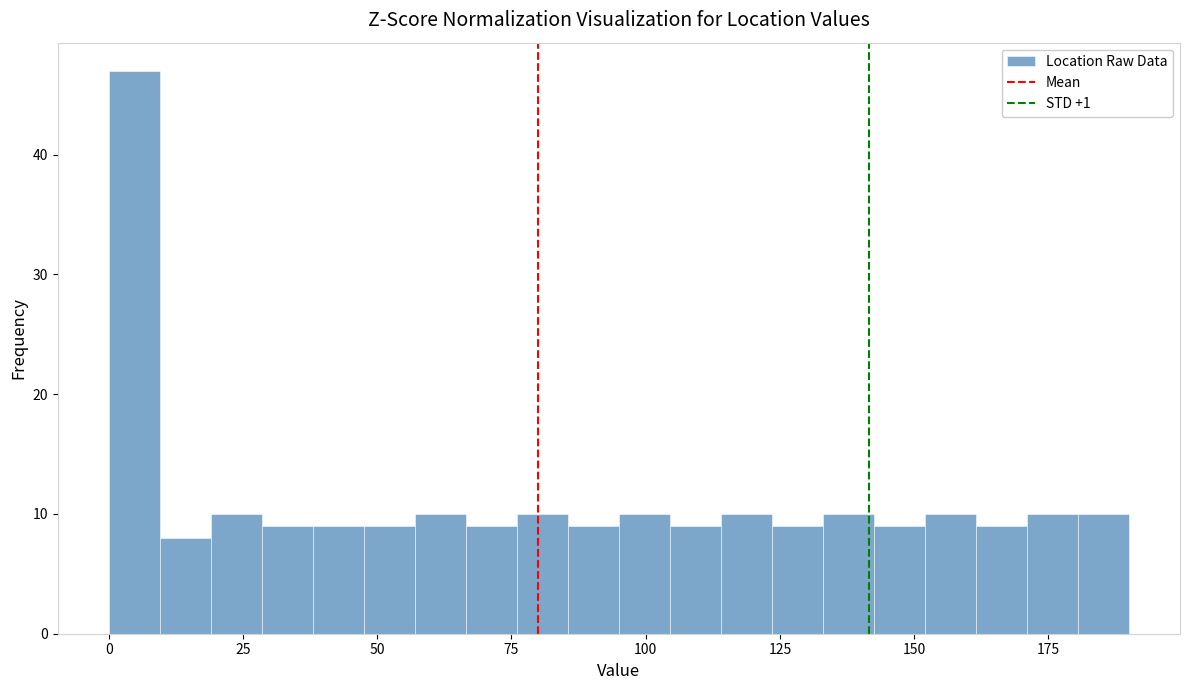

Around what value on the x-axis is the tallest bar? Give the approximate position of its centre, as read against the axis.

5